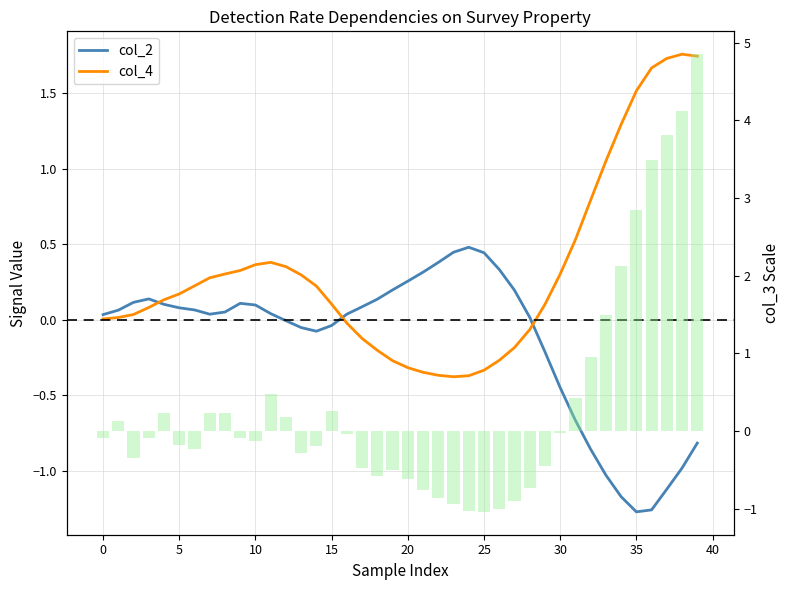

What is the value of the col_4 bar at the 19th from the left?

-0.2